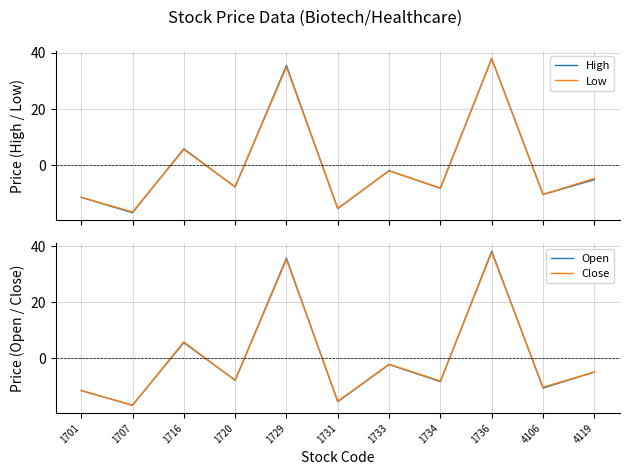

What is the value of the Close point at the 2nd from the left?

-17.0